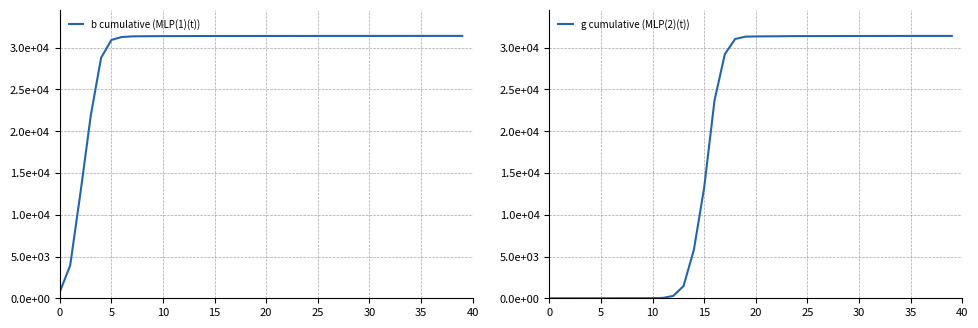

Which series changed the most between 5 and 9?

b cumulative (MLP(1)(t))